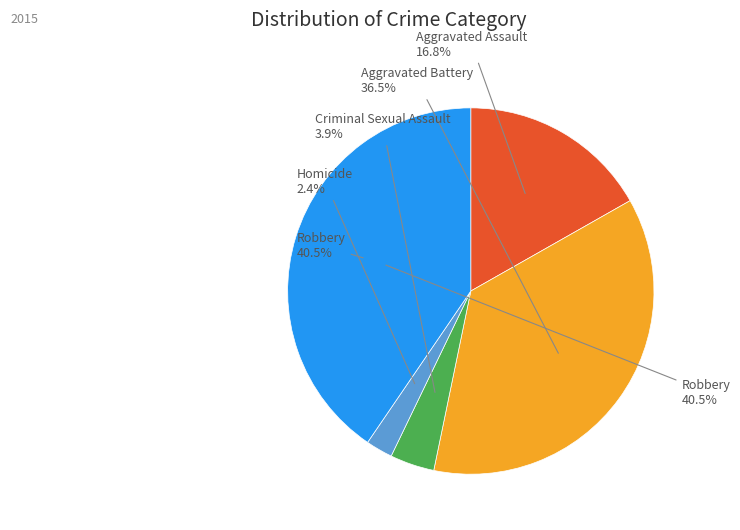

How many slices are in this pie chart?

5